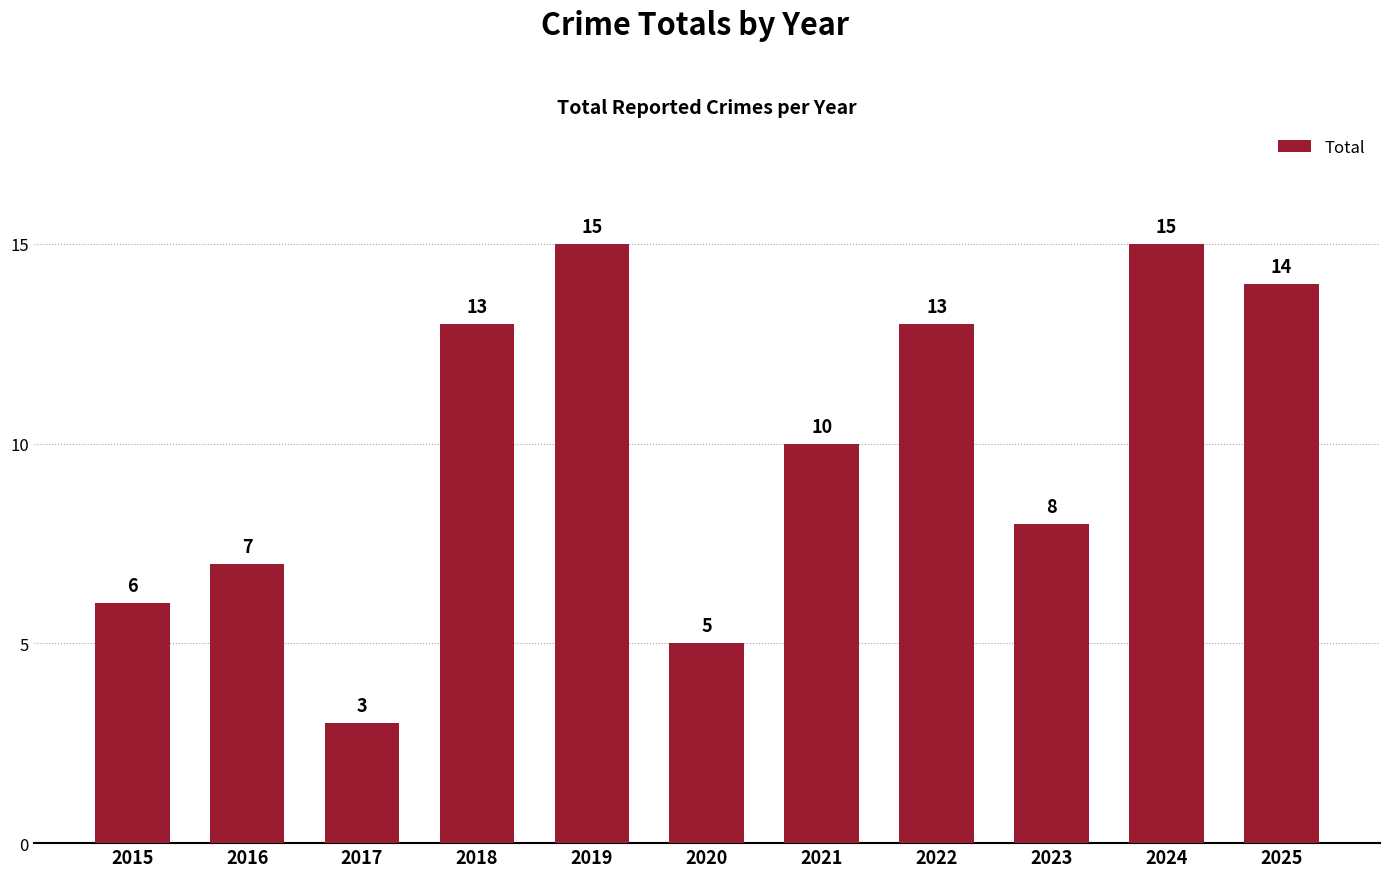

What is the ratio of the value at 2024 to the value at 2021?

1.5